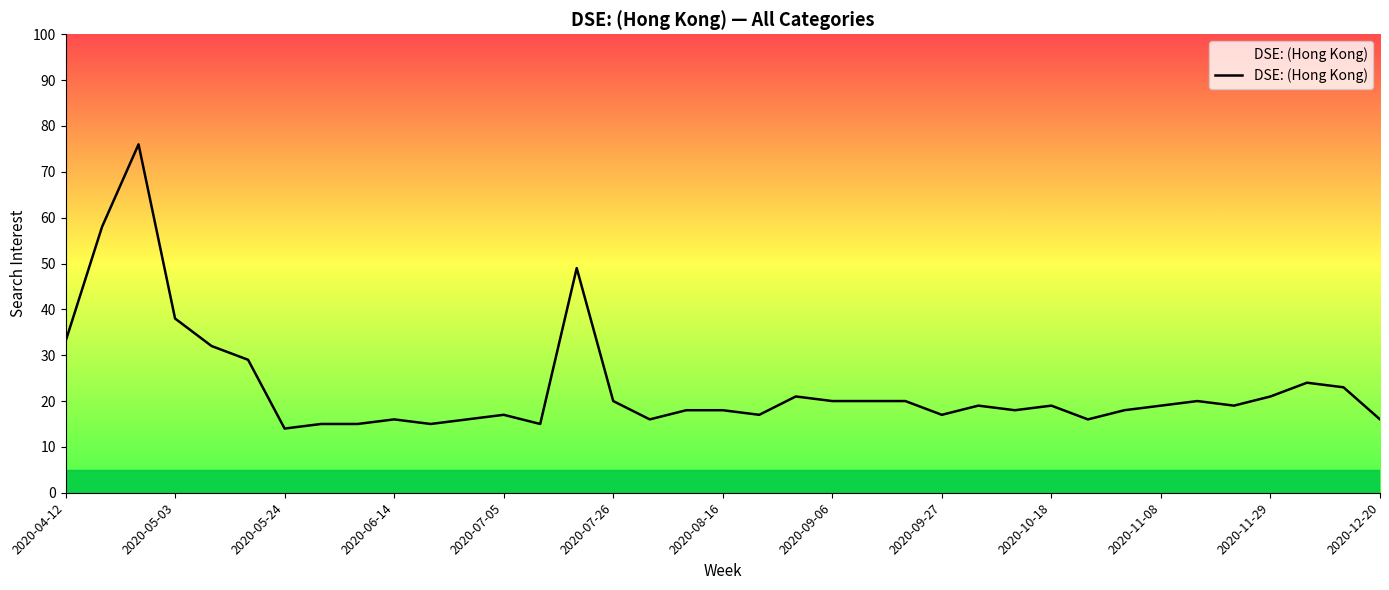

Is this an area chart (filled region under the line)?

No